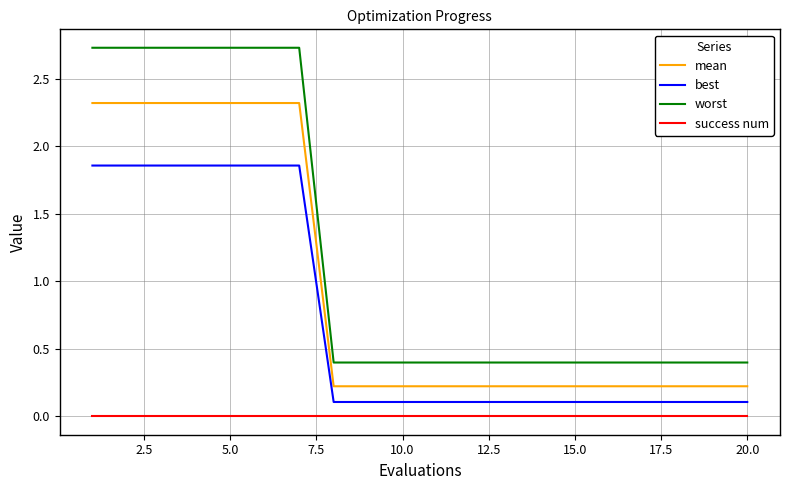

What is the maximum value for mean?

2.3